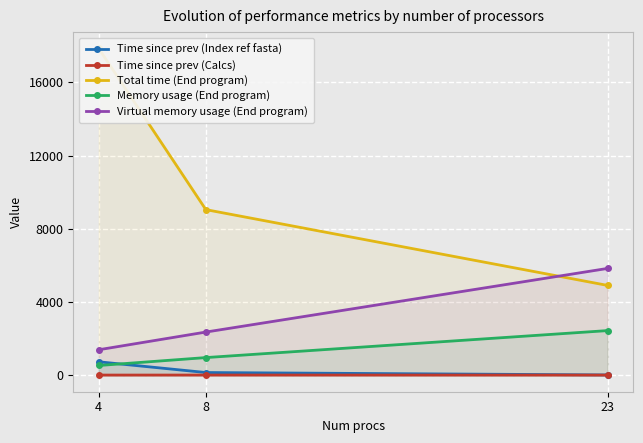

True or false: Virtual memory usage (End program) has a value of 2366.1 at 8.

True